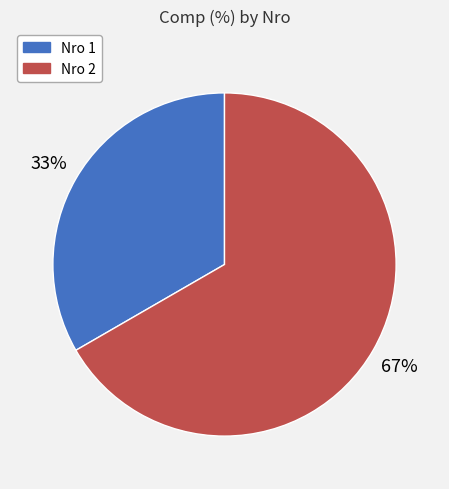

Count the number of slices in the pie.

2